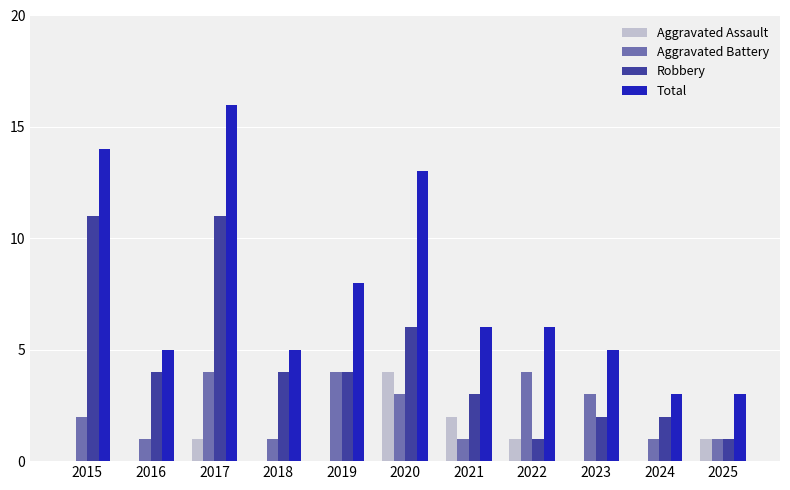

Which series has the largest total across all categories?

Total